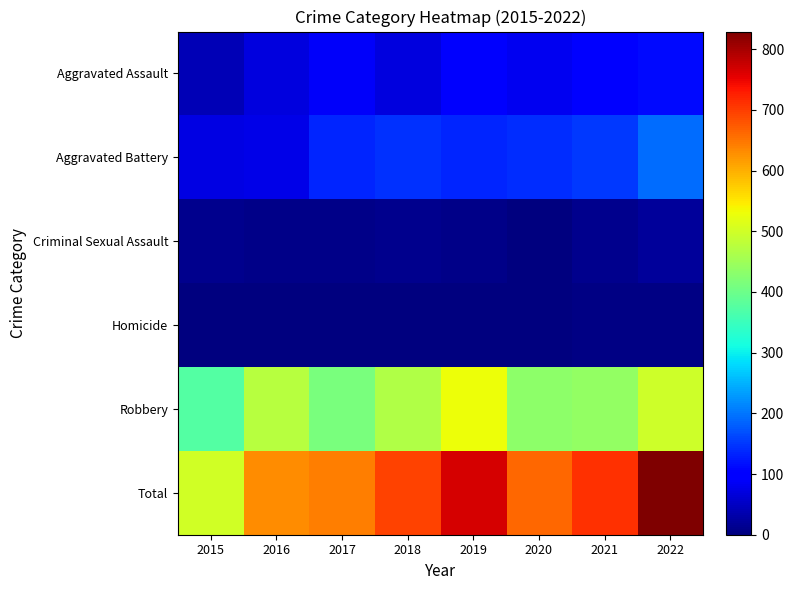

At how many categories does at least one series exceed 553?

7